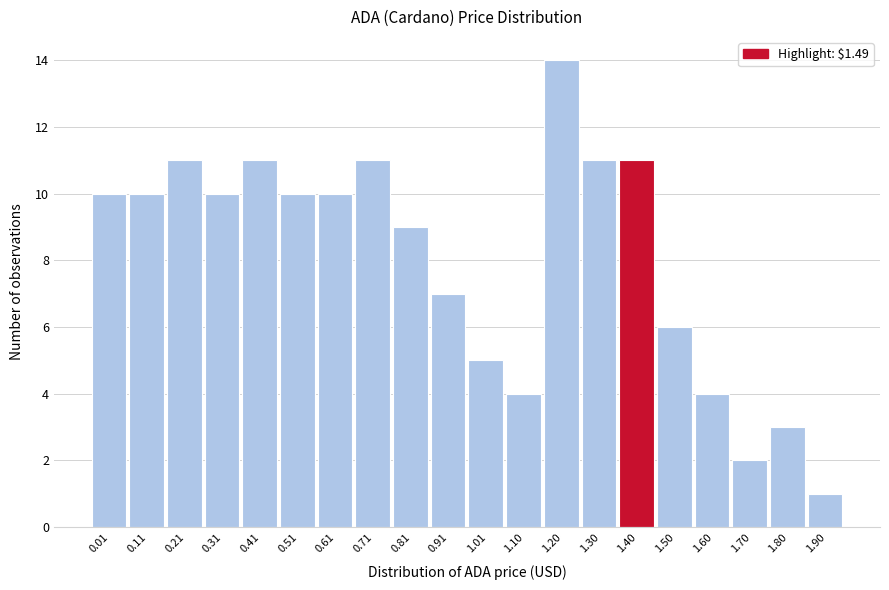

Reading left to right, list all the values displayed in this chart.

10	10	11	10	11	10	10	11	9	7	5	4	14	11	11	6	4	2	3	1